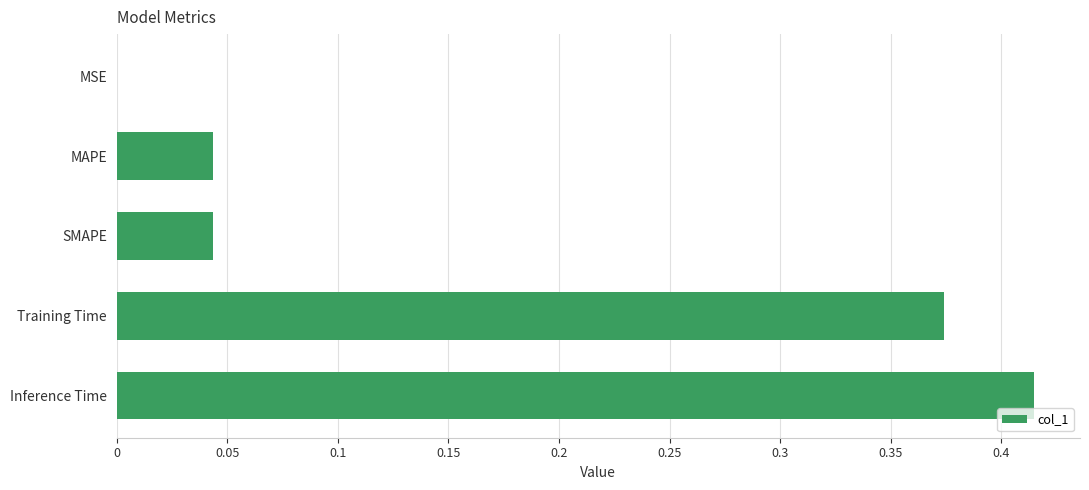

What is the sum of all values?

0.9